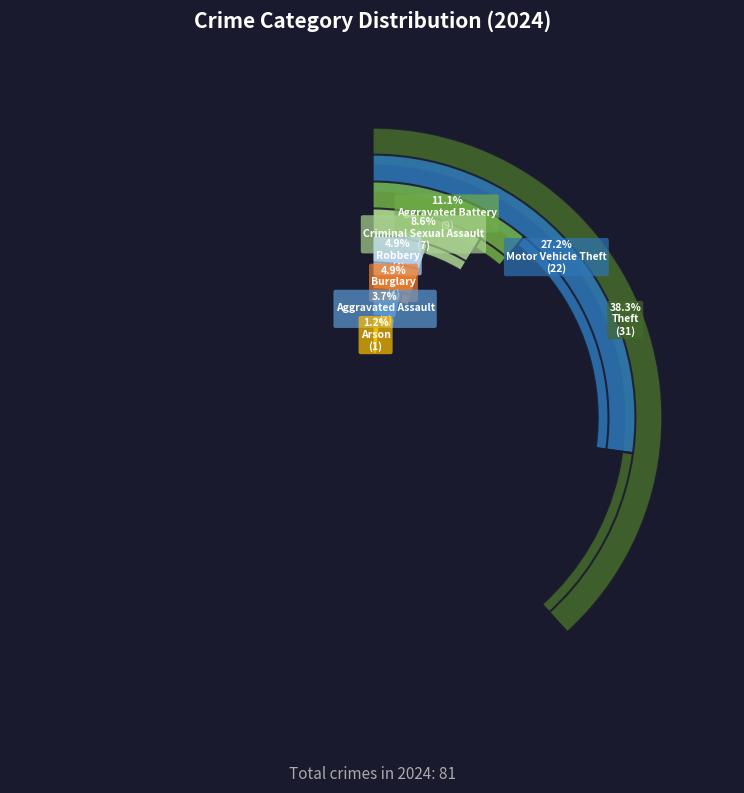

True or false: Arson accounts for 11% of the total.

False